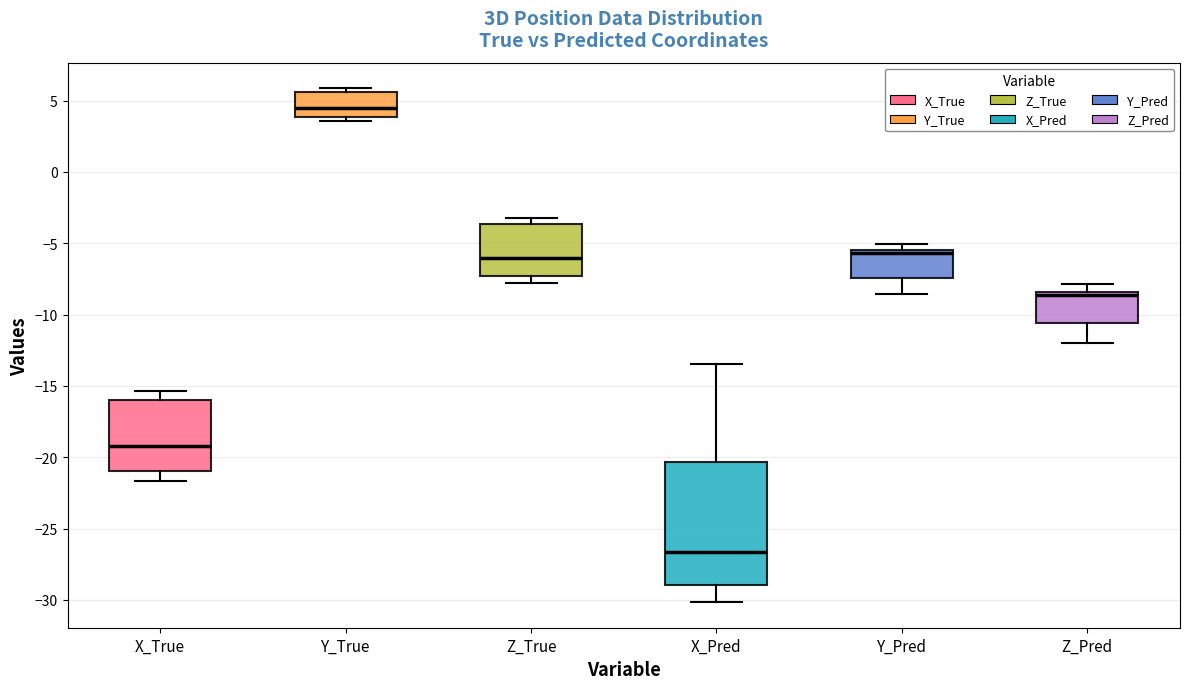

Reading left to right, read every box against the y-axis: the position of its median line, the range the box covers, and the ends of its whiskers. The values are not printed on the chart, so give them approximately, as read against the axis.

X_True: median -19.0, box -21.0 to -16.0, whiskers -21.5 to -15.5
Y_True: median 4.5, box 4.0 to 5.5, whiskers 3.5 to 6.0
Z_True: median -6.0, box -7.5 to -3.5, whiskers -8.0 to -3.0
X_Pred: median -26.5, box -29.0 to -20.5, whiskers -30.0 to -13.5
Y_Pred: median -5.5 (just below the box's upper edge), box -7.5 to -5.5, whiskers -8.5 to -5.0
Z_Pred: median -8.5 (just below the box's upper edge), box -10.5 to -8.5, whiskers -12.0 to -8.0